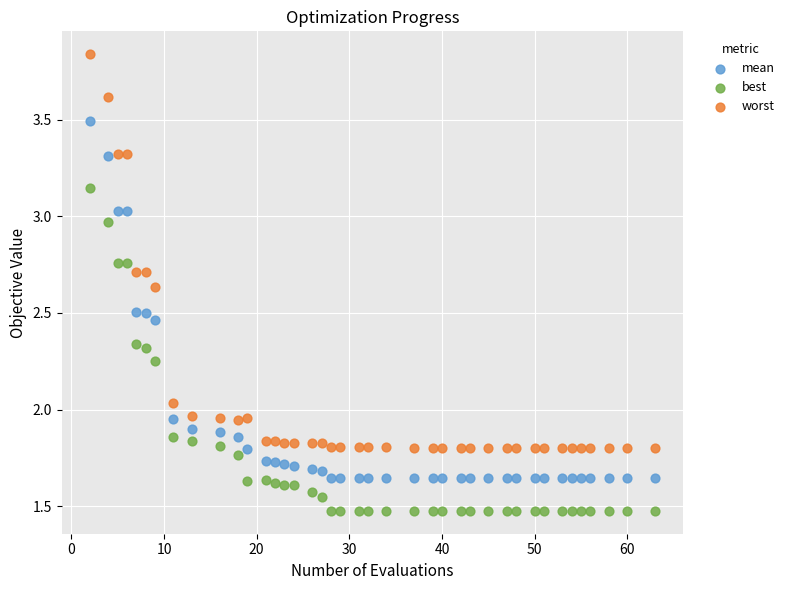

Which series has the widest spread of Y values?

worst